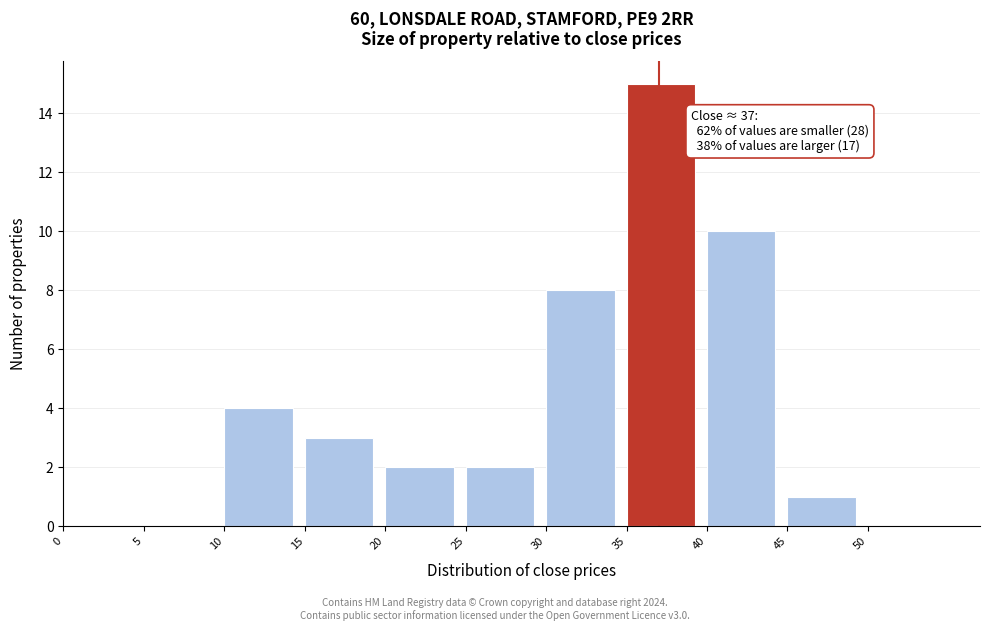

Which range on the x-axis has the tallest bar?

35 to 40